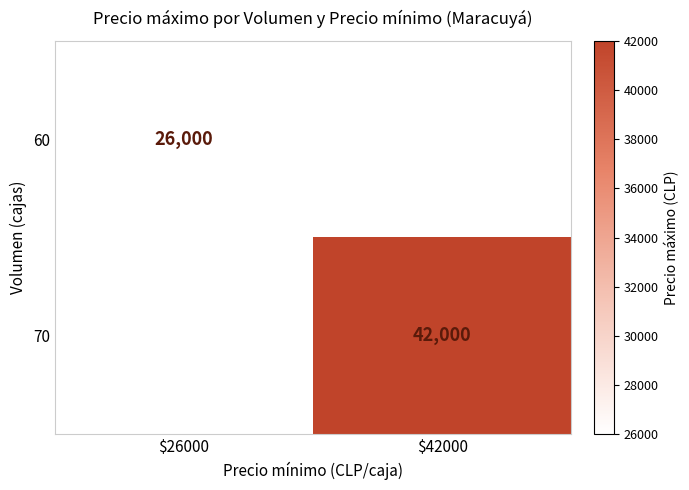

True or false: 60 has a value of 26000 at $26000.

True